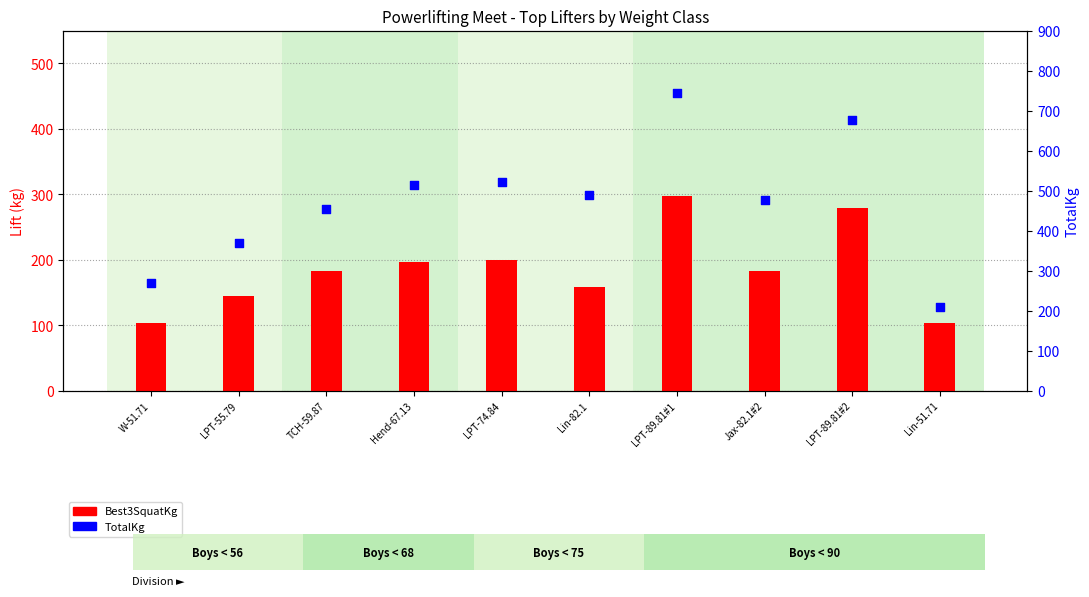

Is the value of Best3SquatKg at Lin-82.1 greater than the value of TotalKg at Lin-51.71?

No